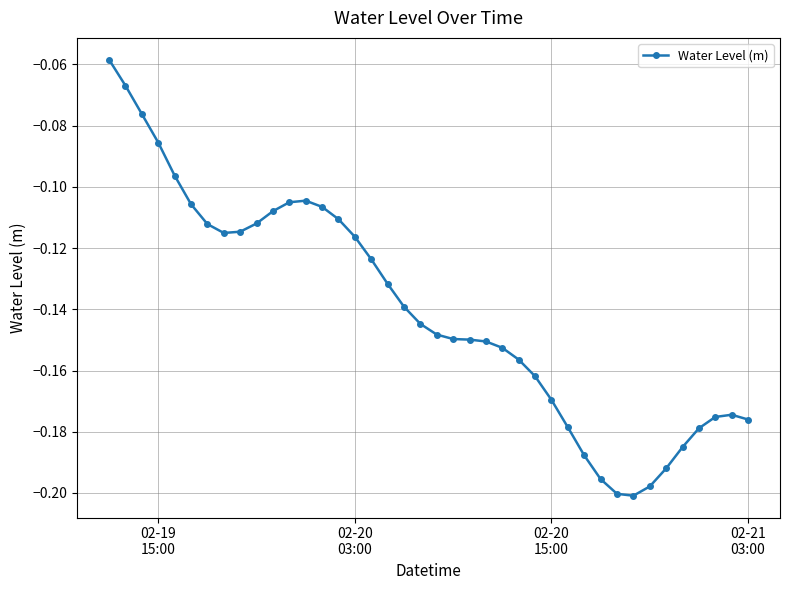

True or false: the data has more than 1 interior local peaks.

True